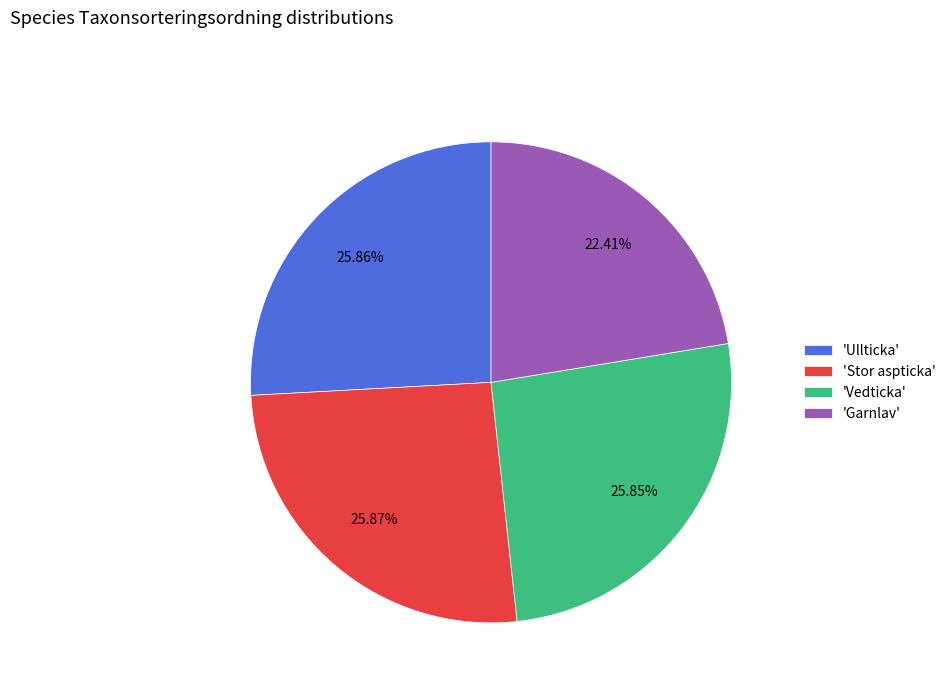

What is the smallest slice in the pie chart?

'Garnlav'